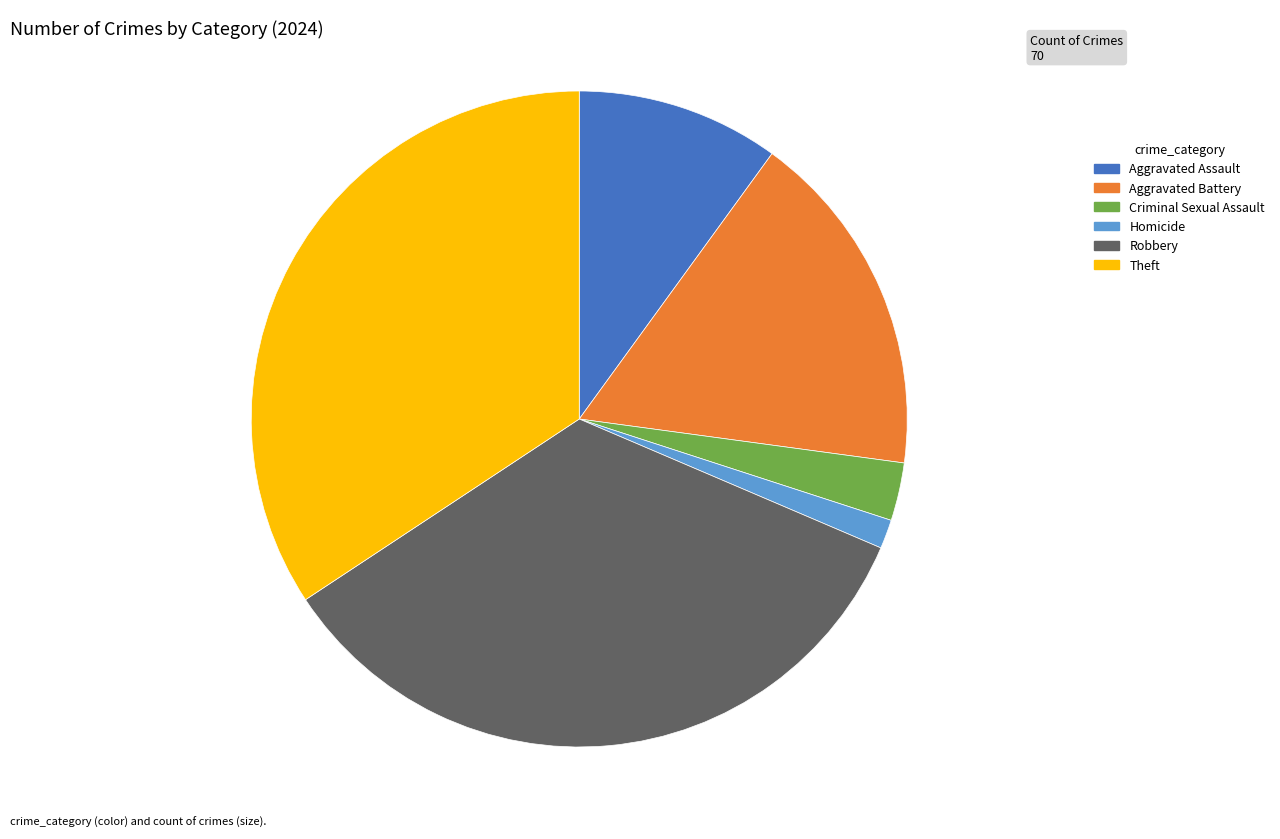

Is Homicide the majority of the pie?

No